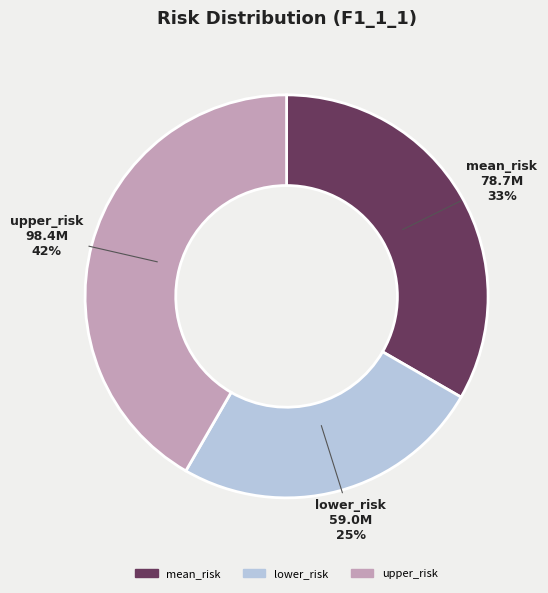

What is the smallest slice in the pie chart?

lower_risk